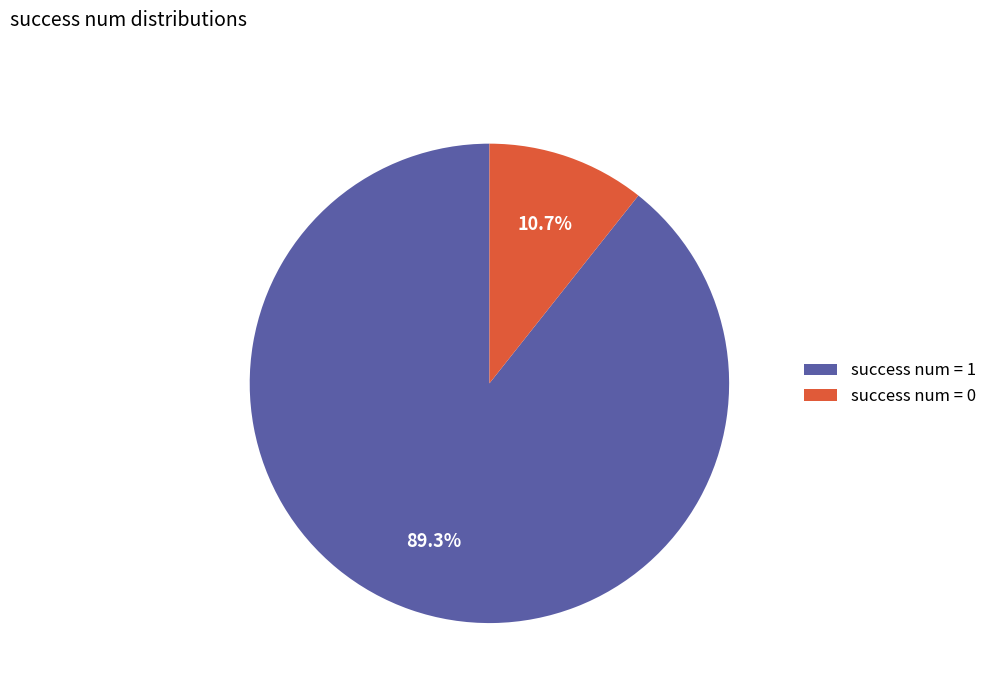

What is the largest slice in the pie chart?

success num = 1